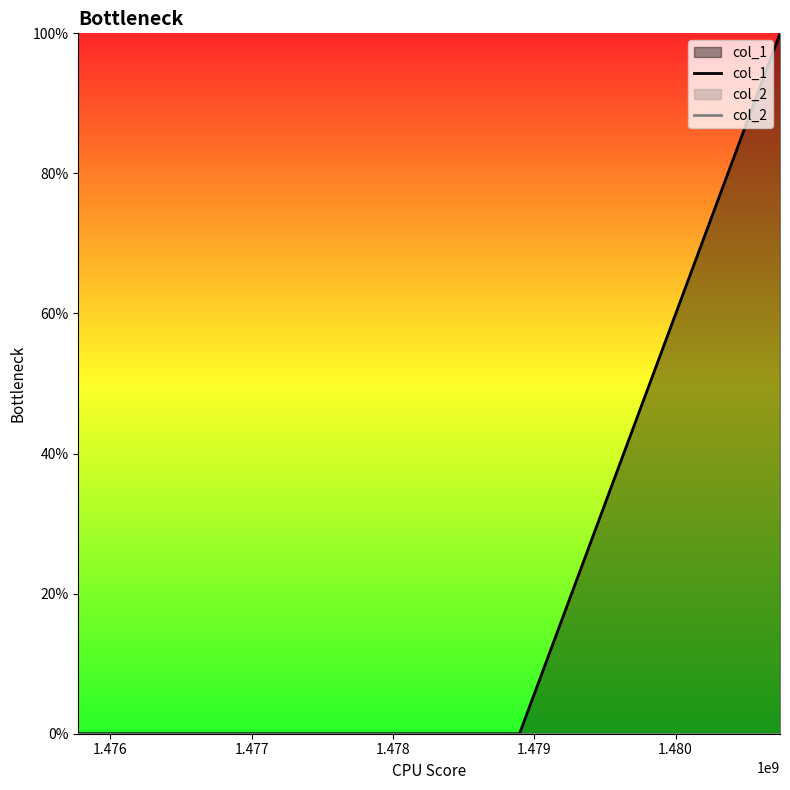

Rank the series by their maximum value, from lowest to highest.

col_2, col_1